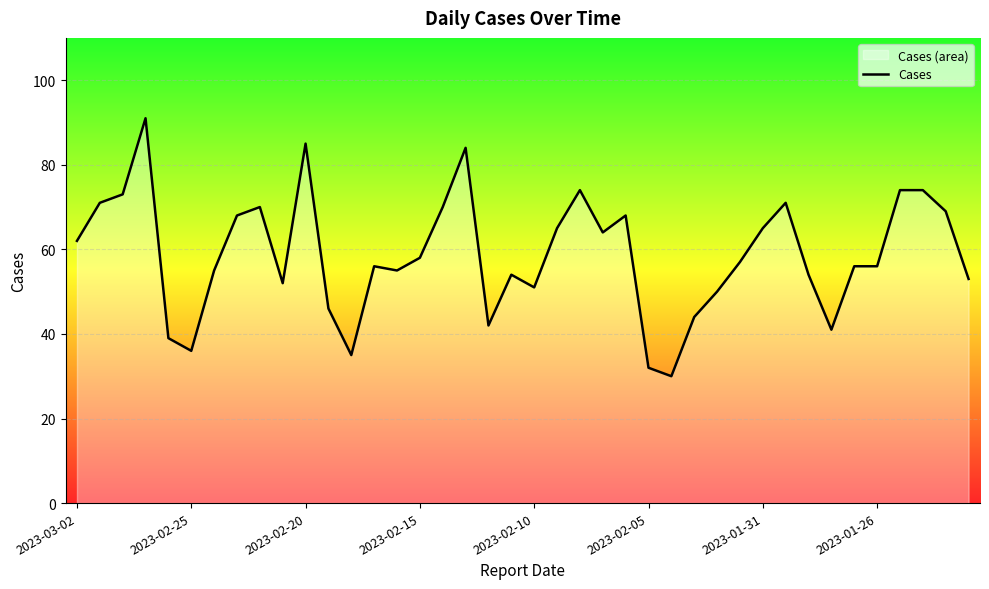

True or false: the data shows 36 at 2023-02-25.

True